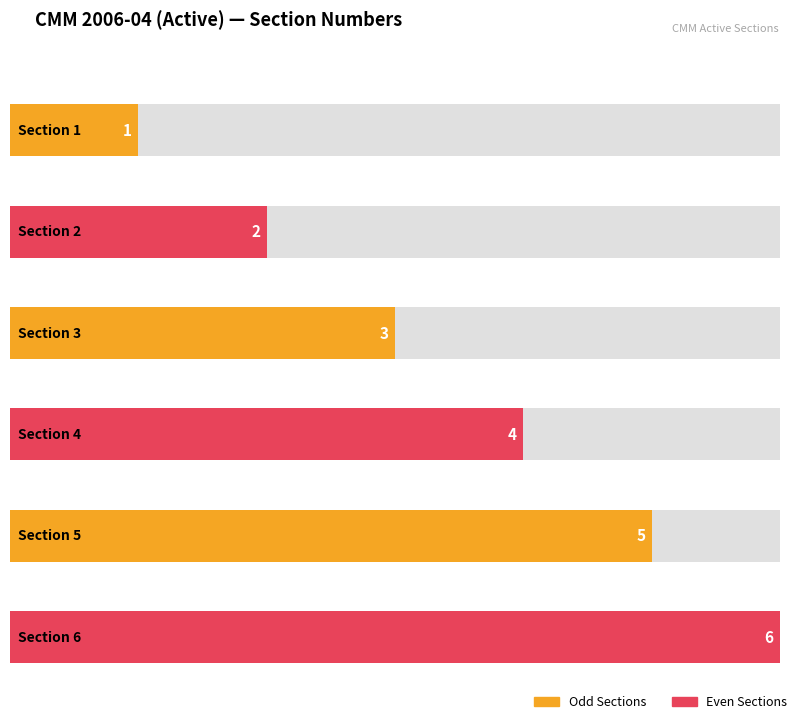

Rank the categories by value from highest to lowest.

Section 6, Section 5, Section 4, Section 3, Section 2, Section 1